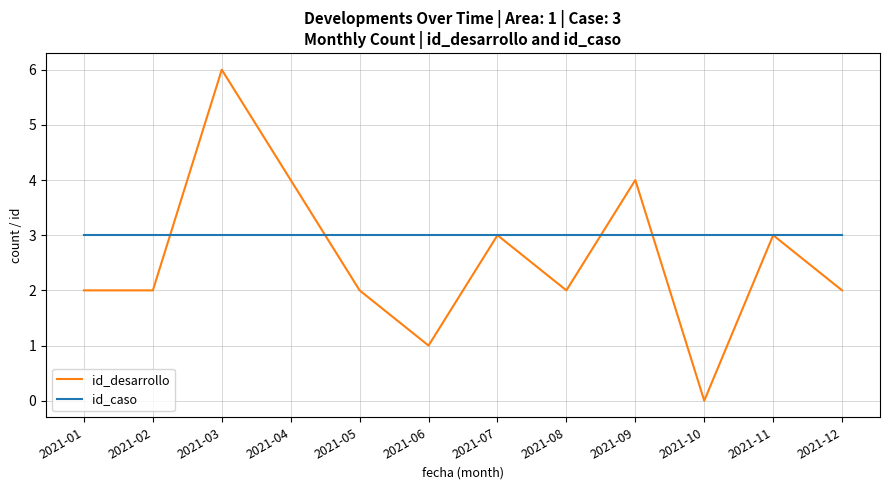

How many series are shown in this chart?

2